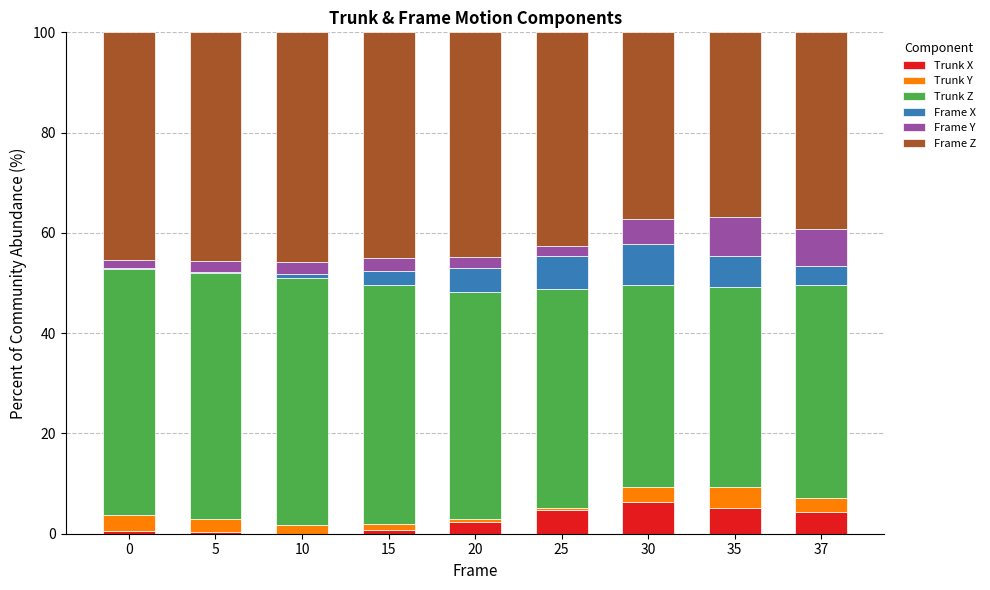

True or false: Trunk X has a value of 5.2 at 35.

True